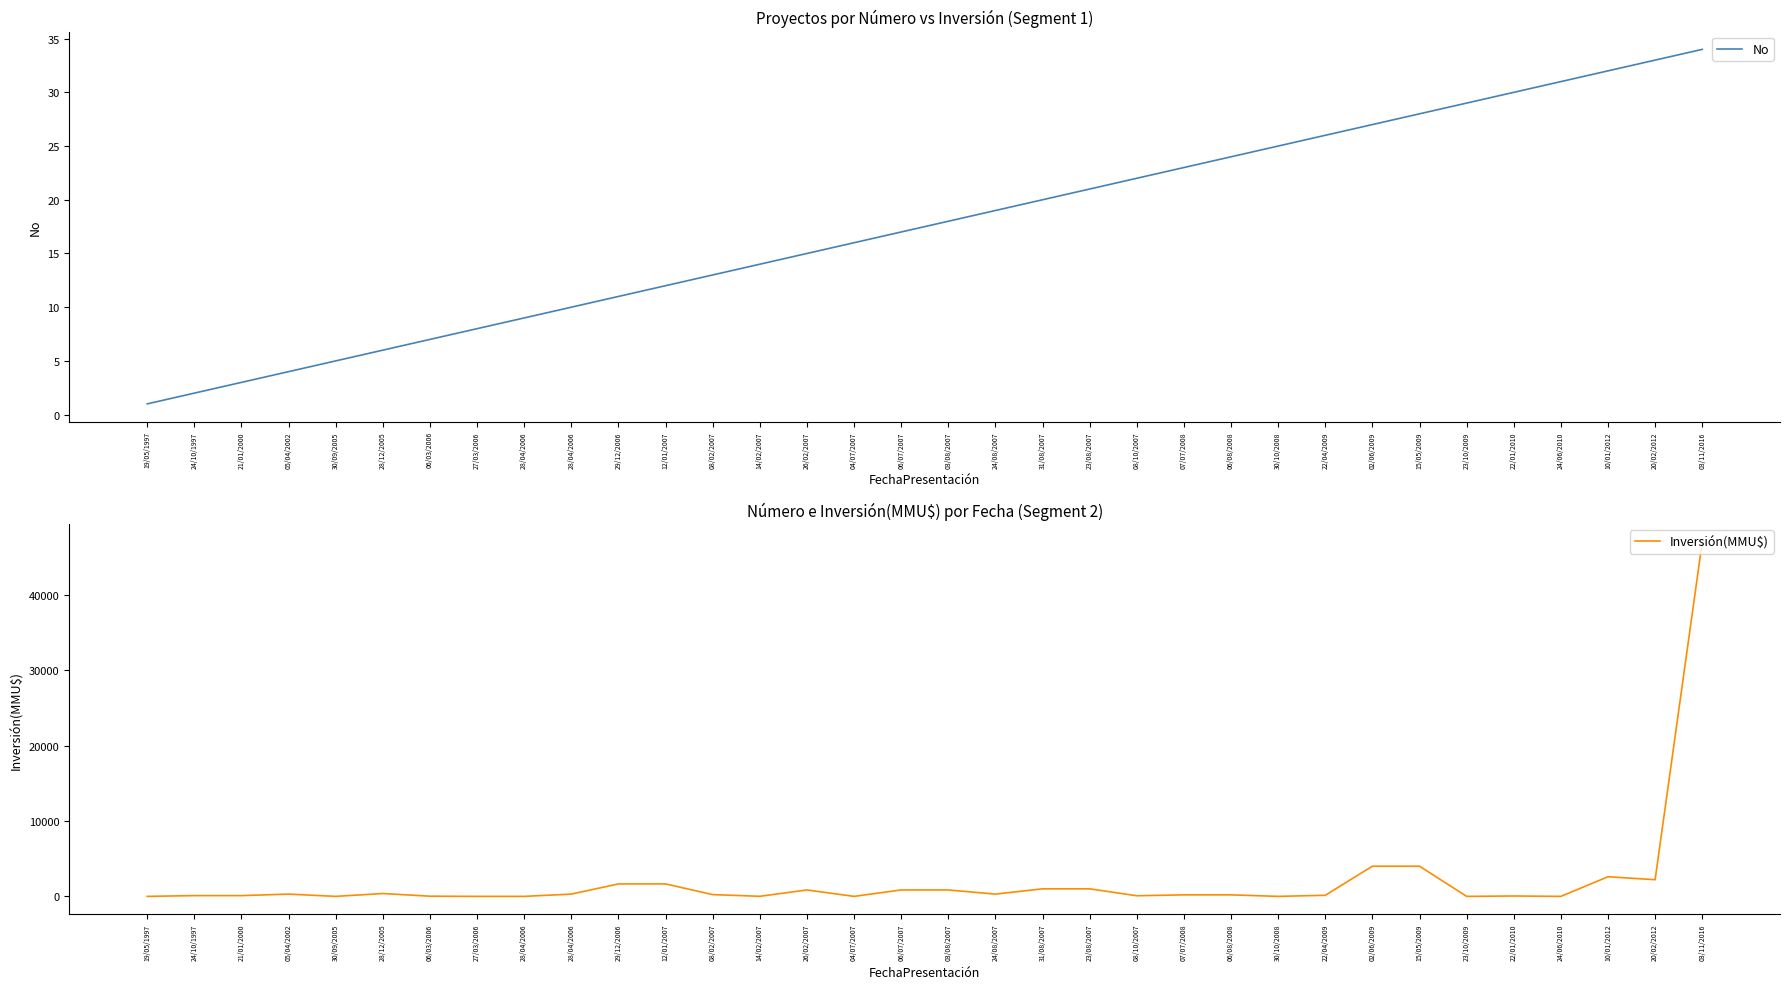

What is the maximum value for Inversión(MMU$)?

47000